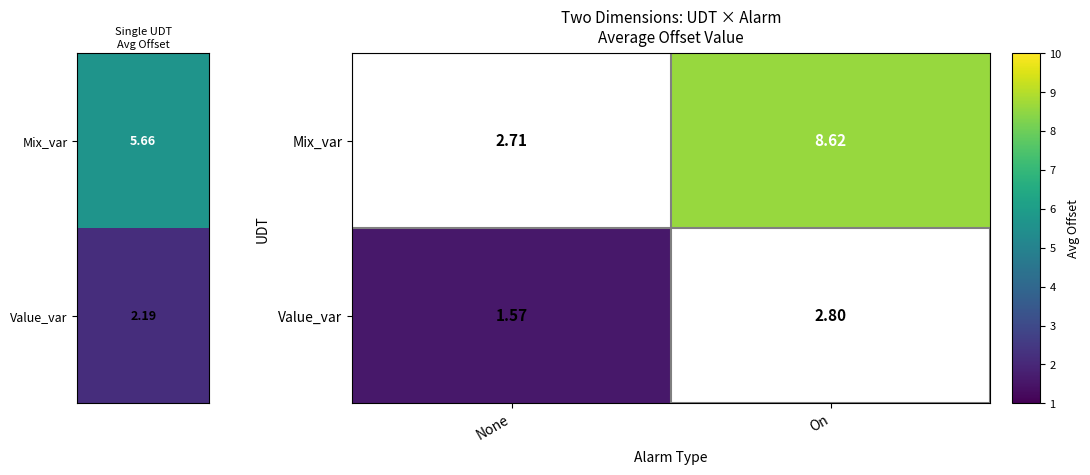

Where is Mix_var nearest to the value 5?

None